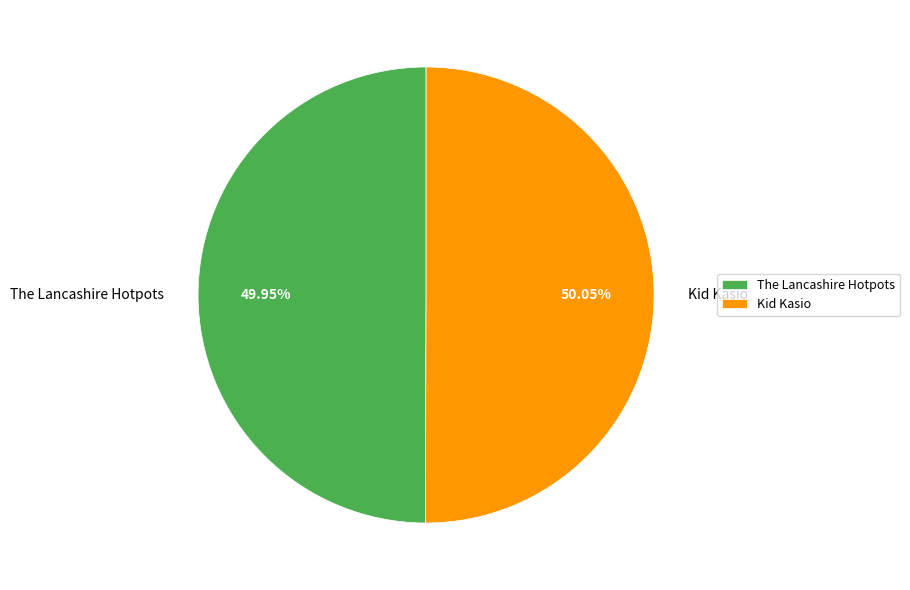

To the nearest percent, what portion does The Lancashire Hotpots represent?

50%